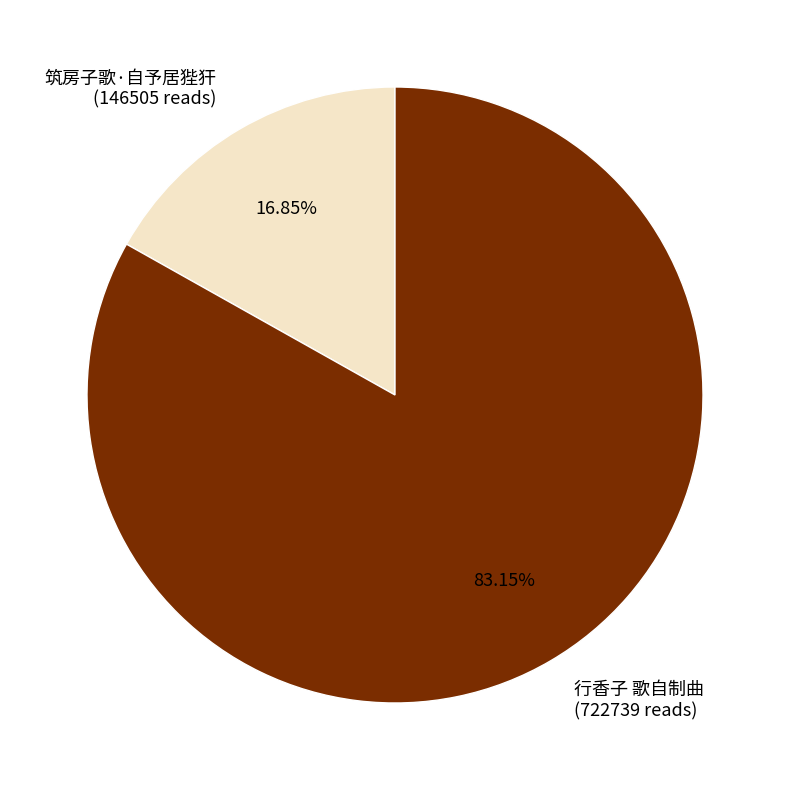

Rank the categories by value from highest to lowest.

行香子 歌自制曲, 筑房子歌·自予居狴犴